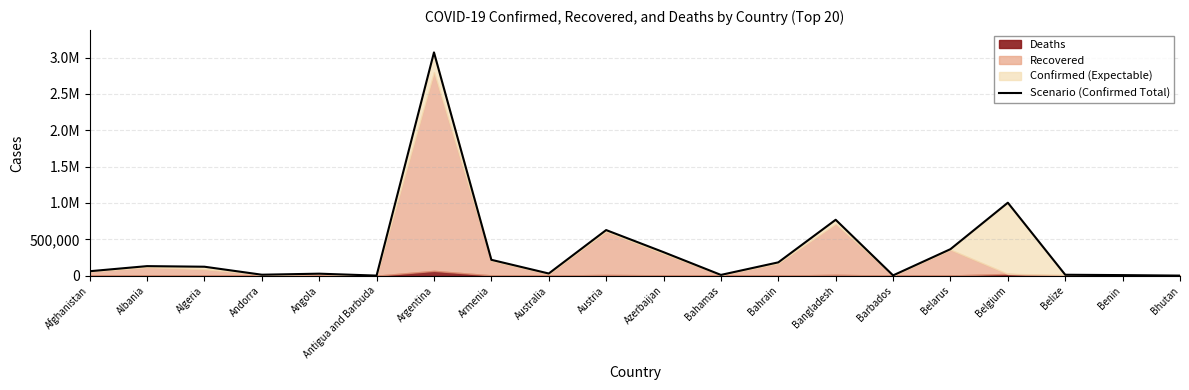

What is the average value?

349319